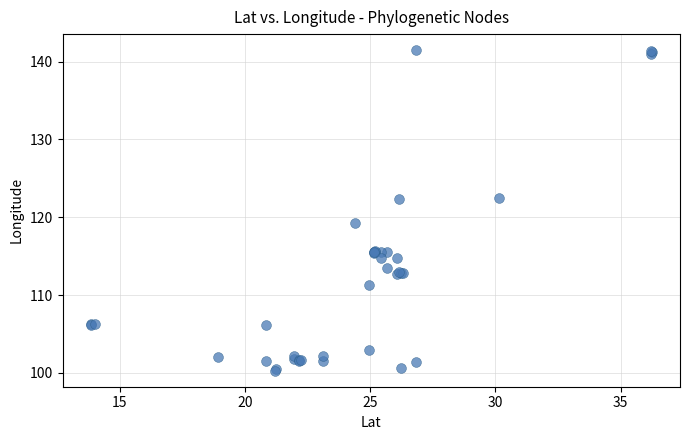

What Y value in the scatter plot is closest to 120?

119.3